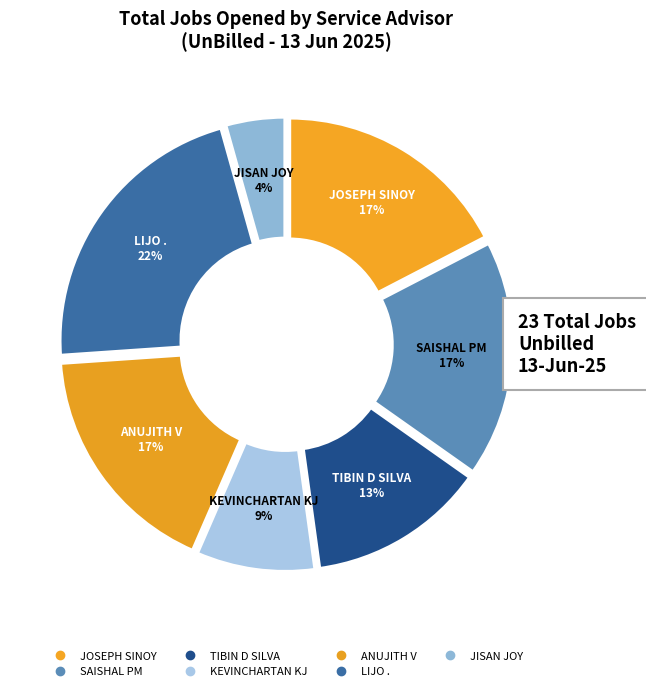

To the nearest percent, what portion does LIJO . represent?

22%